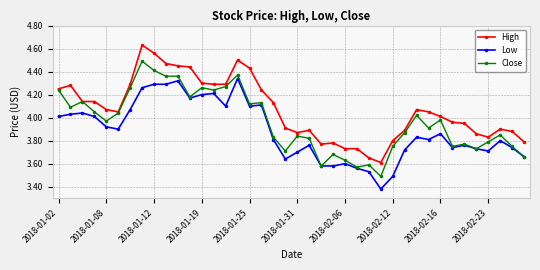

What is the difference between the maximum and minimum values in the Close series?

1.0